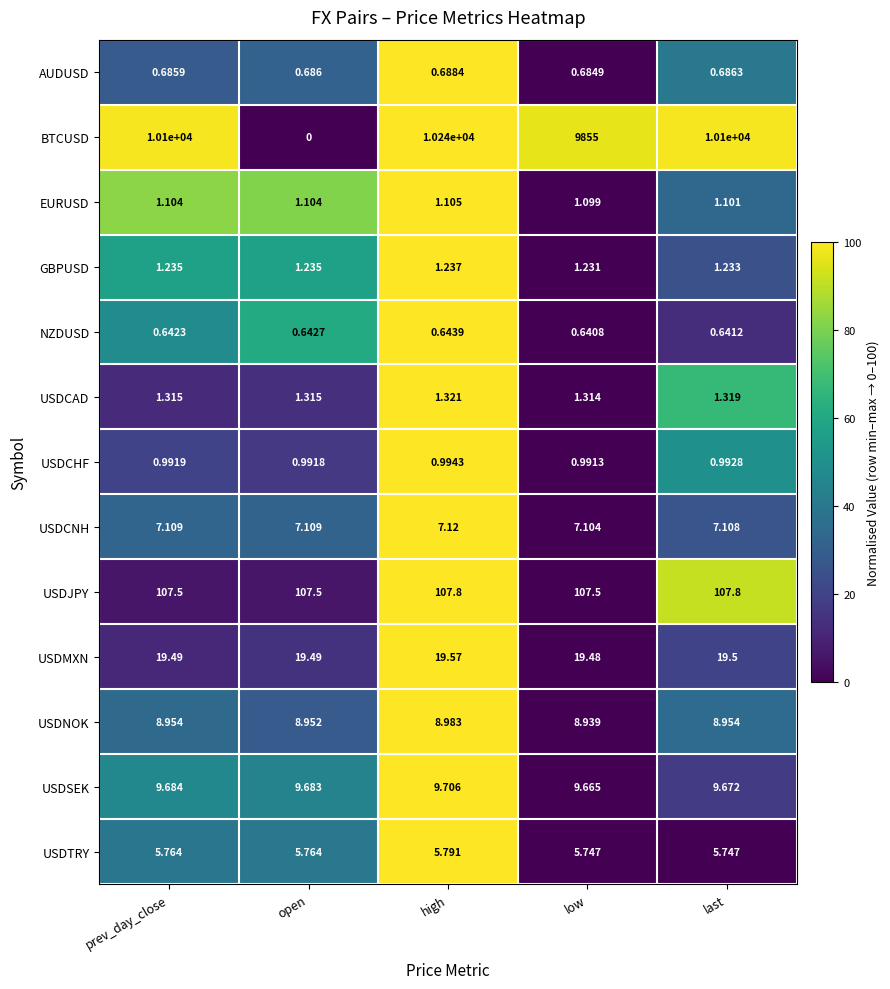

At which category is the sum across all series the highest?

high